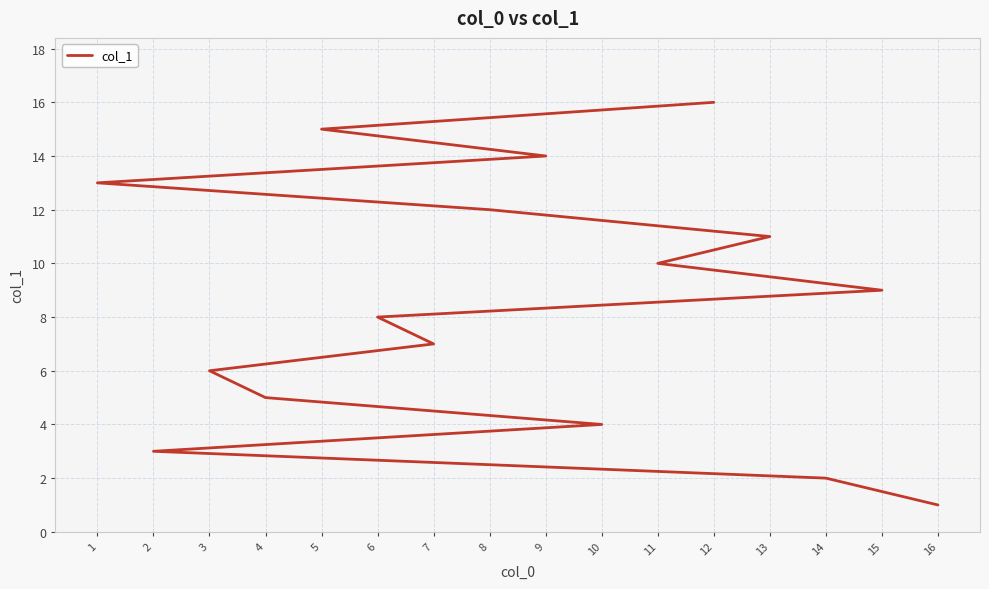

The chart shows a value of 3 at 2. True or false?

True